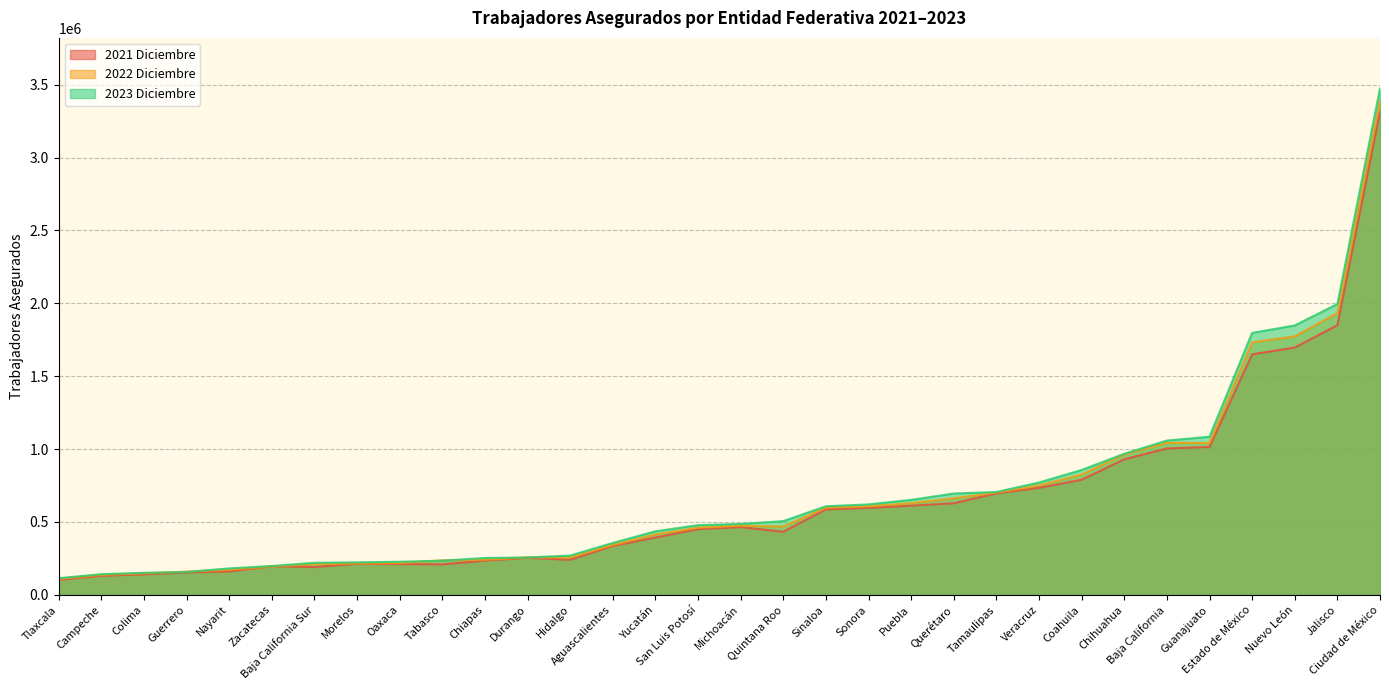

True or false: 2021 Diciembre and 2023 Diciembre cross at least once.

False